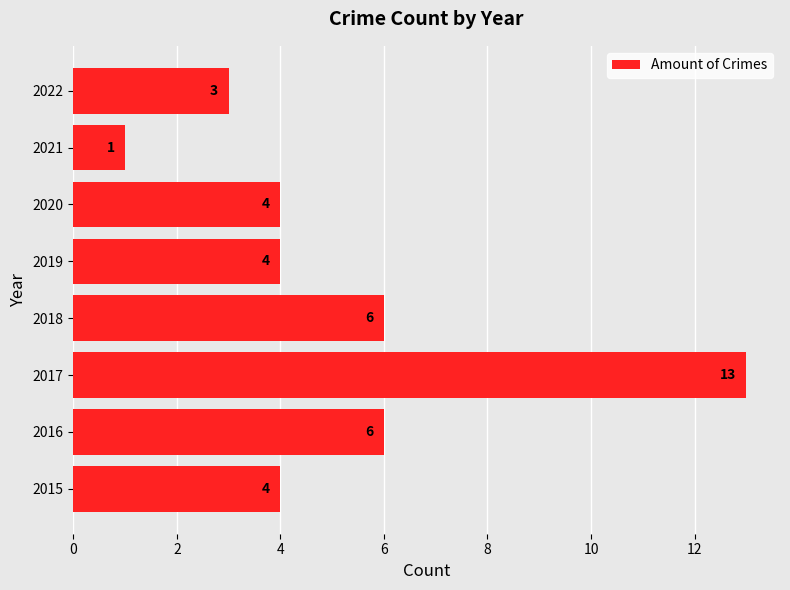

Which has a higher value, 2016 or 2017?

2017